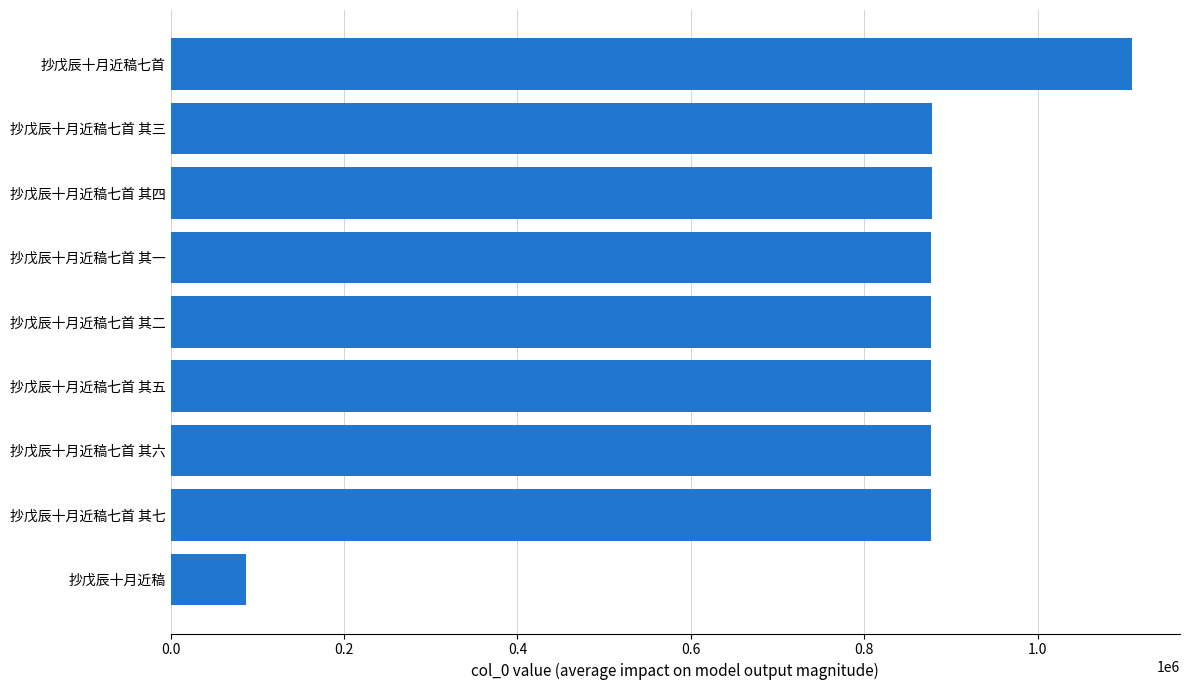

What is the difference between the values at 抄戊辰十月近稿七首 and 抄戊辰十月近稿七首 其七?

231987